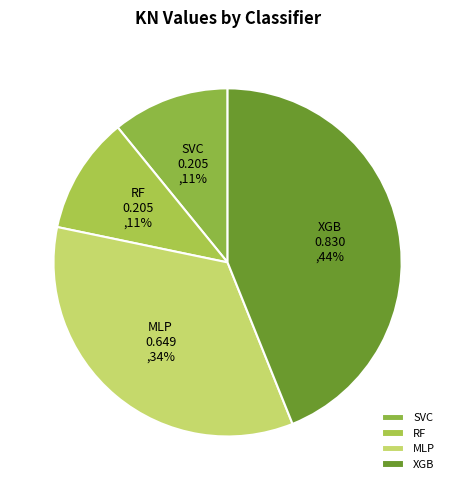

Do RF and SVC together represent more than half of the pie?

No